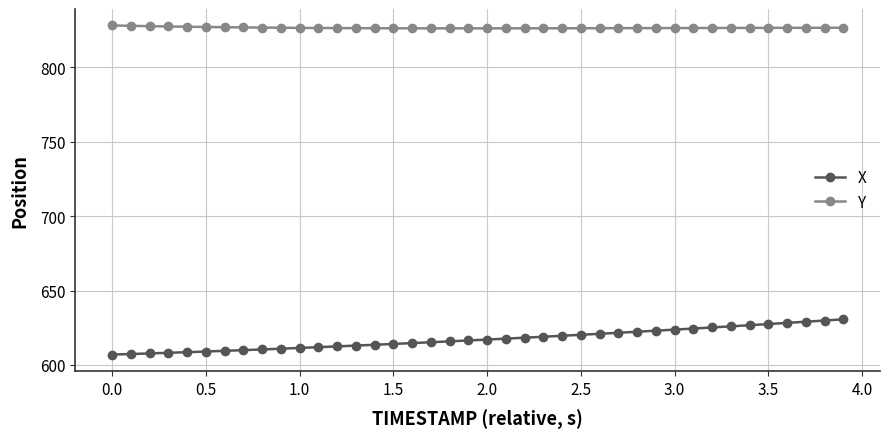

Does the chart display data point markers on the line(s)?

Yes